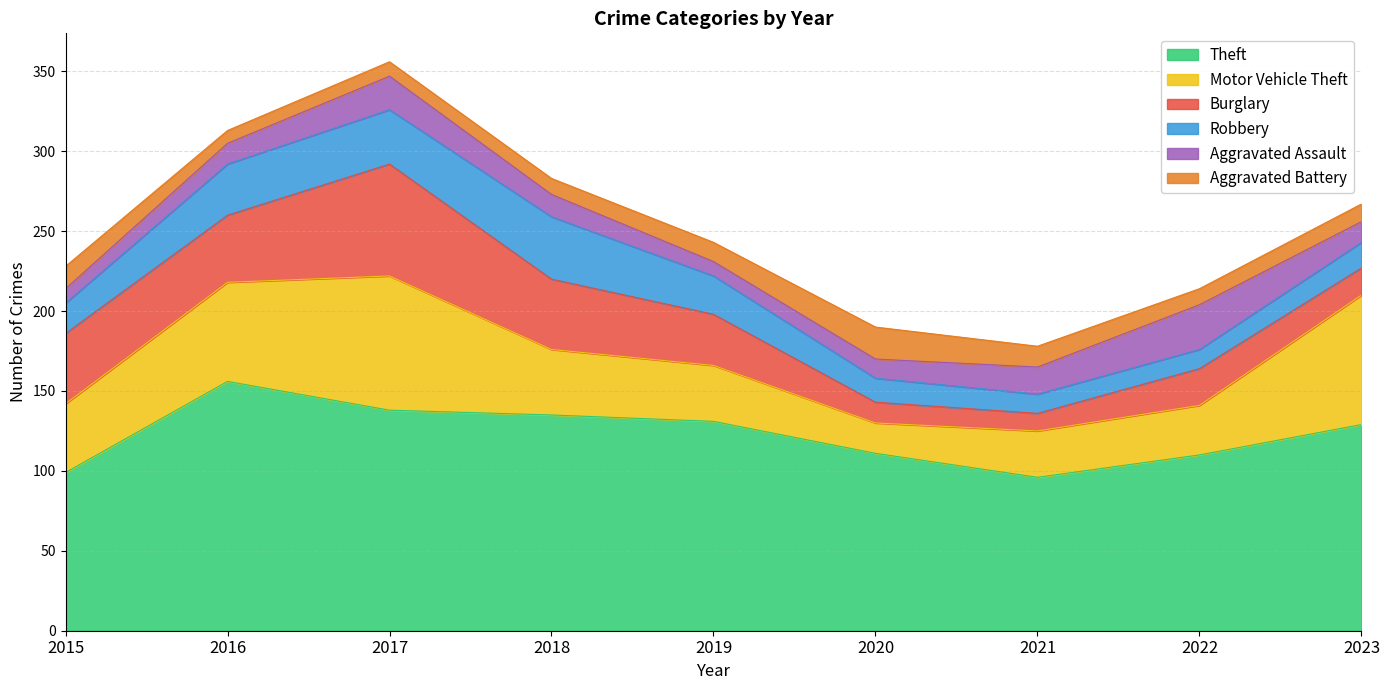

What is the sum of the Theft values at 2015 and 2017?

237